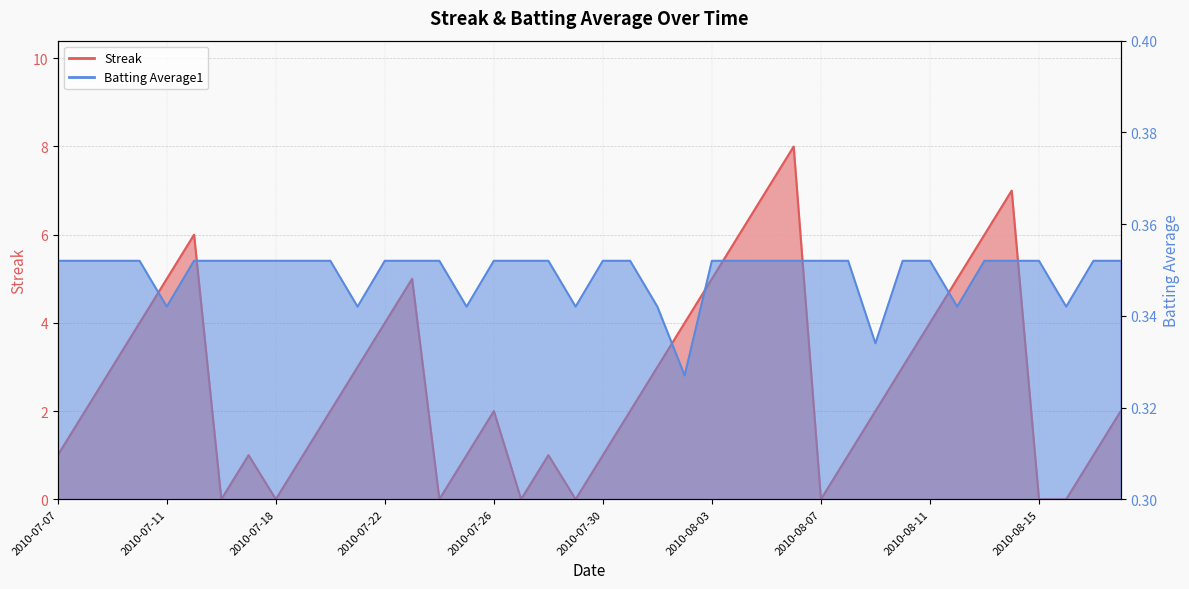

Rank the categories by Streak value from highest to lowest.

2010-08-06, 2010-08-05, 2010-08-14, 2010-07-15, 2010-08-04, 2010-08-13, 2010-07-11, 2010-07-23, 2010-08-03, 2010-08-12, 2010-07-10, 2010-07-22, 2010-08-02, 2010-08-11, 2010-07-09, 2010-07-21, 2010-08-01, 2010-08-10, 2010-07-08, 2010-07-20, 2010-07-26, 2010-07-31, 2010-08-09, 2010-08-18, 2010-07-07, 2010-07-17, 2010-07-19, 2010-07-25, 2010-07-28, 2010-07-30, 2010-08-08, 2010-08-17, 2010-07-16, 2010-07-18, 2010-07-24, 2010-07-27, 2010-07-29, 2010-08-07, 2010-08-15, 2010-08-16